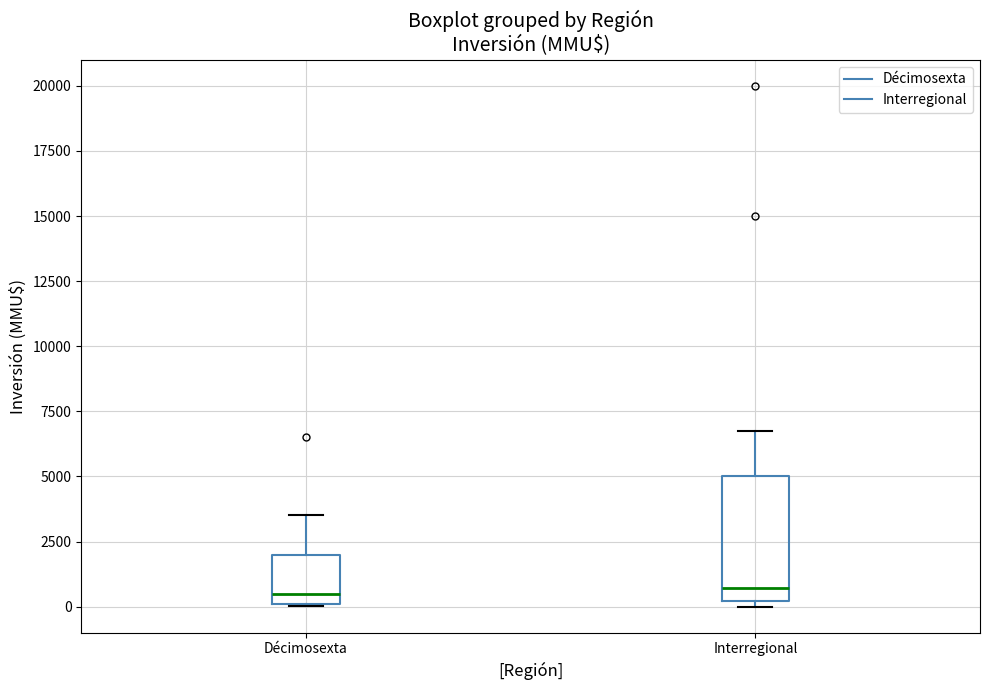

Which box is the tallest, from its lower edge to its upper edge?

Interregional